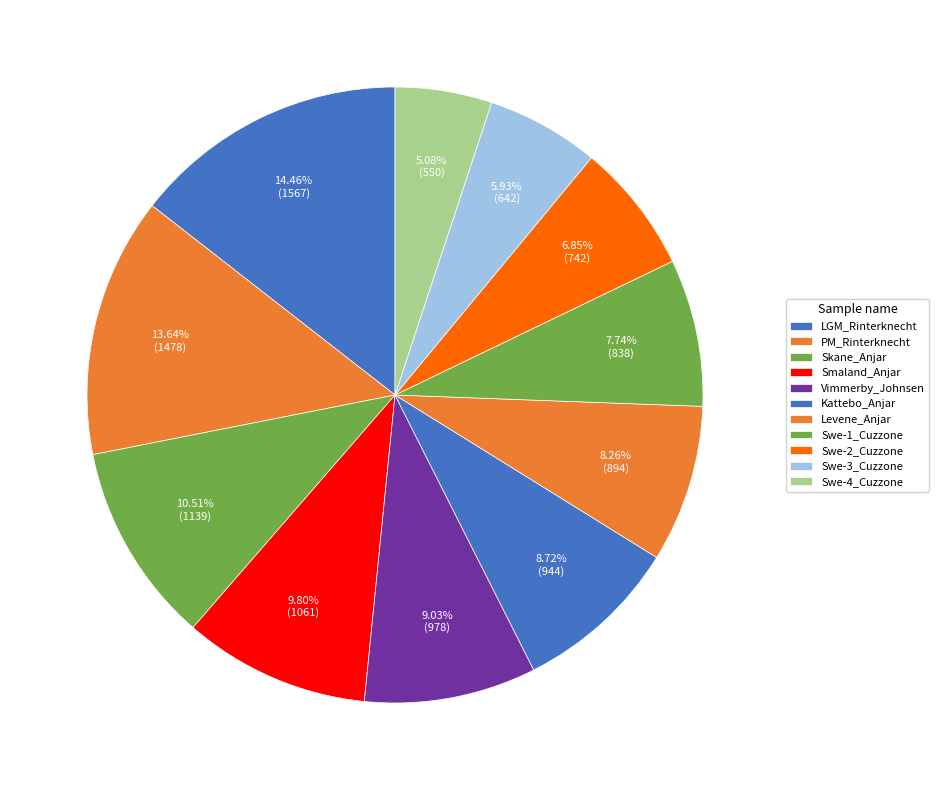

True or false: Levene_Anjar accounts for 19% of the total.

False